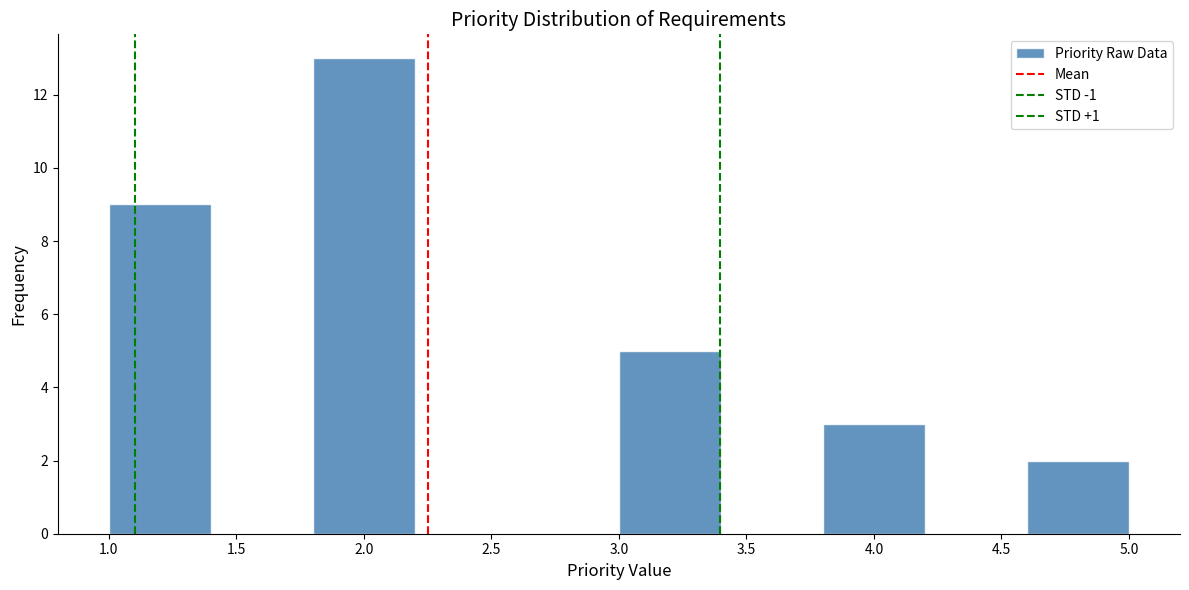

What is the height of the bar covering 1.8 to 2.2 on the x-axis? The values are not printed on the chart, so give them approximately, as read against the axis.

13